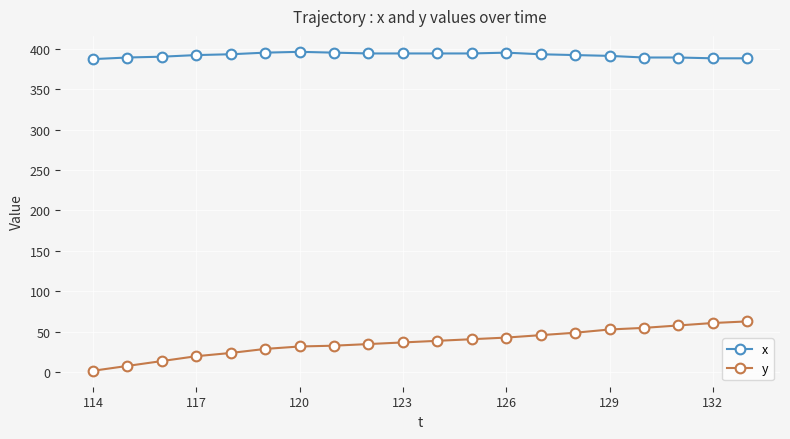

Rank the series by their maximum value, from lowest to highest.

y, x